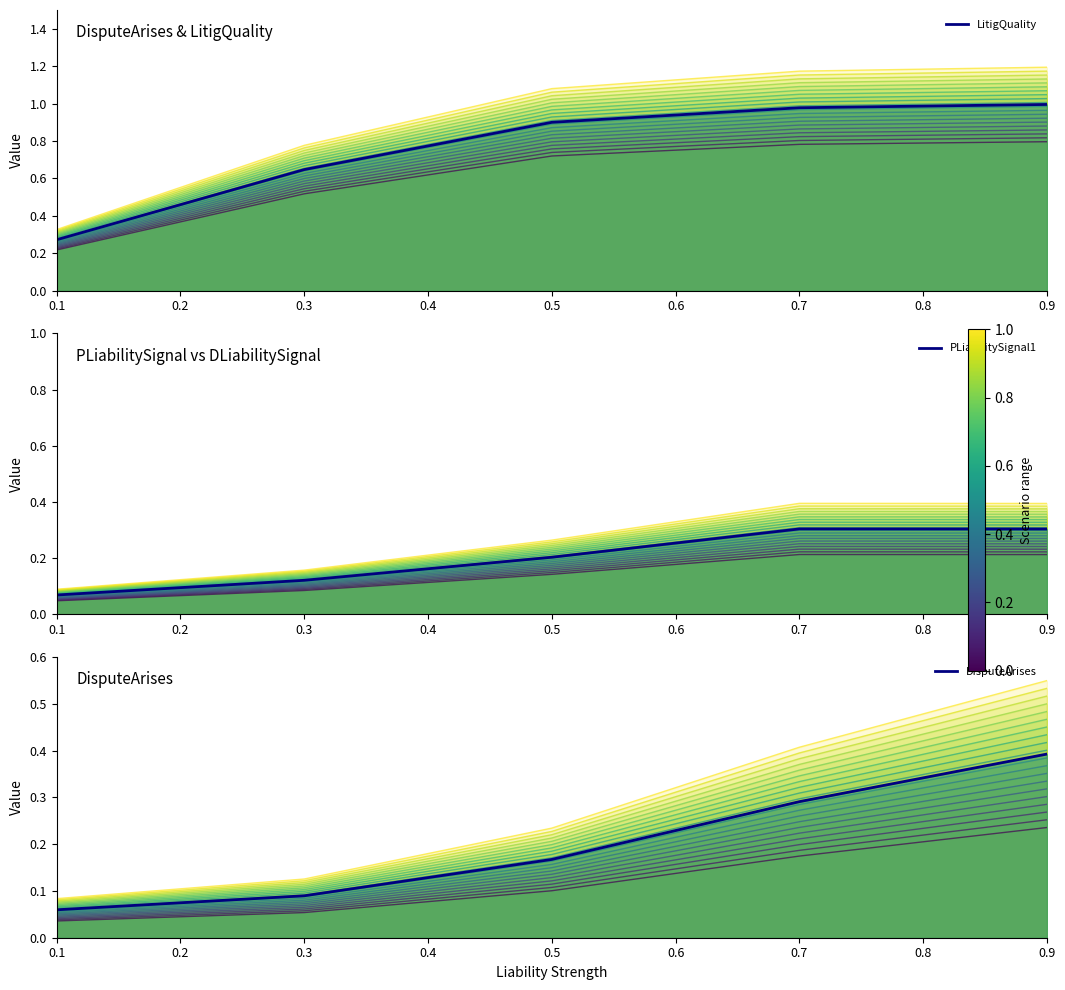

Reading right to left, extract all data points from this chart.

LitigQuality (mean): 1.0	1.0	0.9	0.6	0.3
PLiabilitySignal1 (mean): 0.3	0.3	0.2	0.1	0.1
DisputeArises (mean): 0.4	0.3	0.2	0.1	0.1